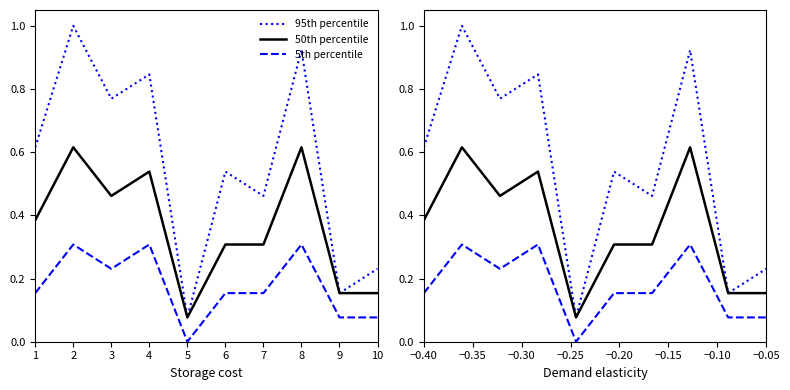

At which category is the sum across all series the highest?

2